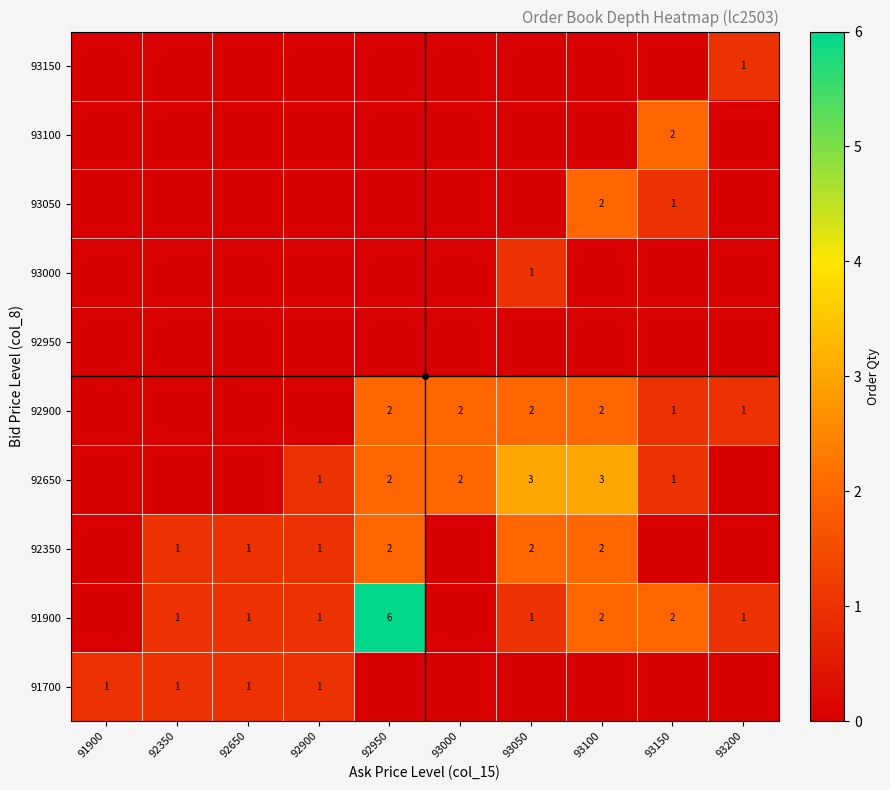

At which category is the sum across all series the highest?

92950